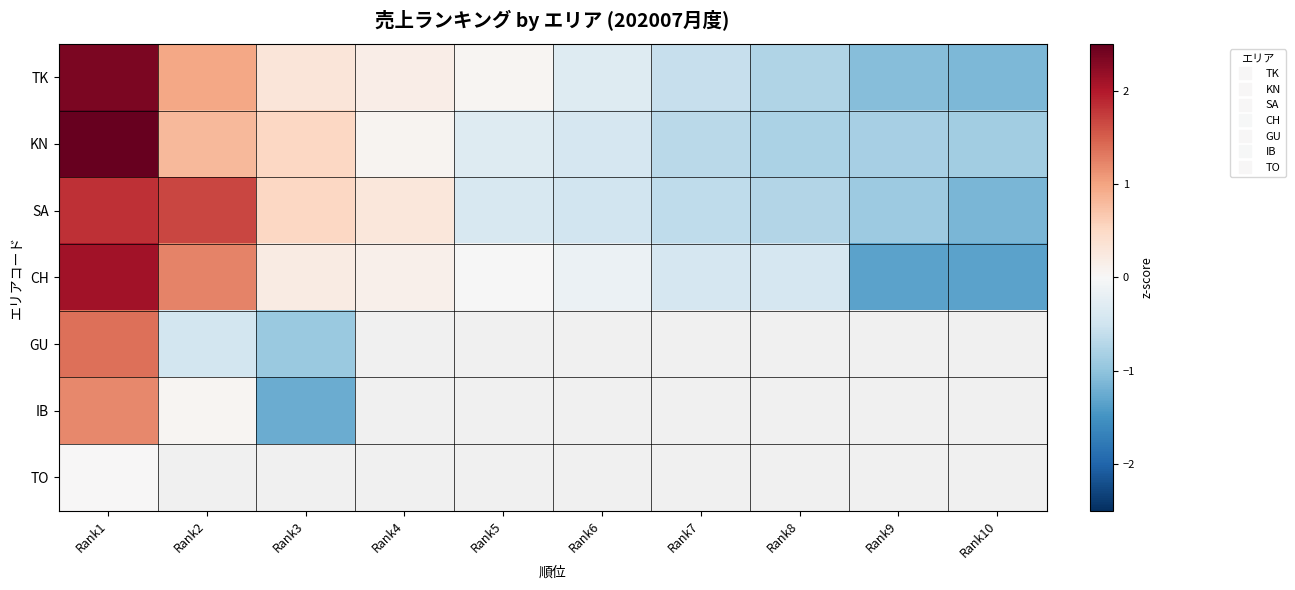

At how many categories does at least one series exceed 0?

5